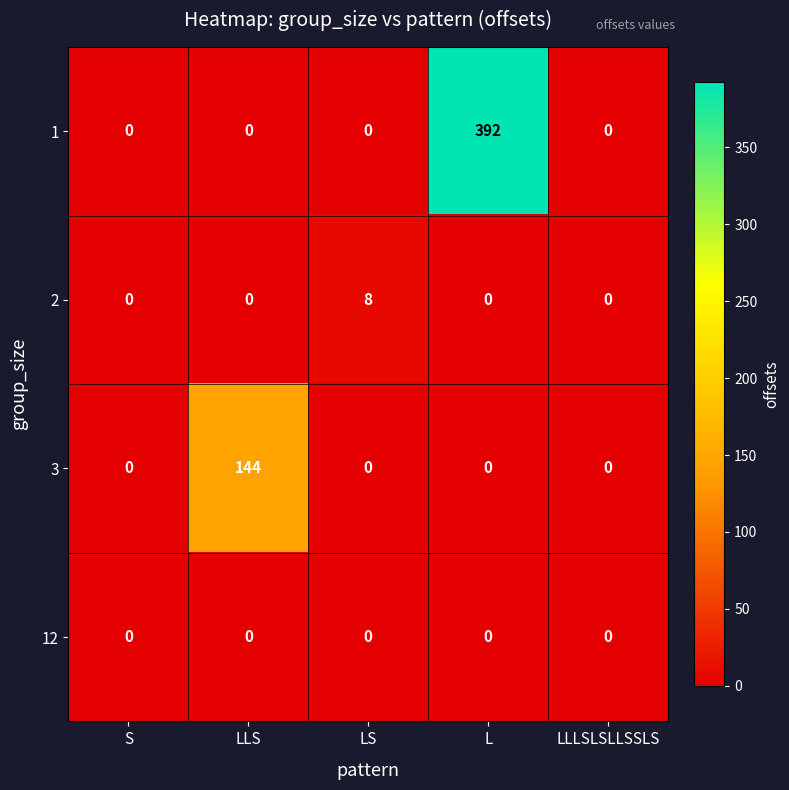

How many series are shown in this chart?

4